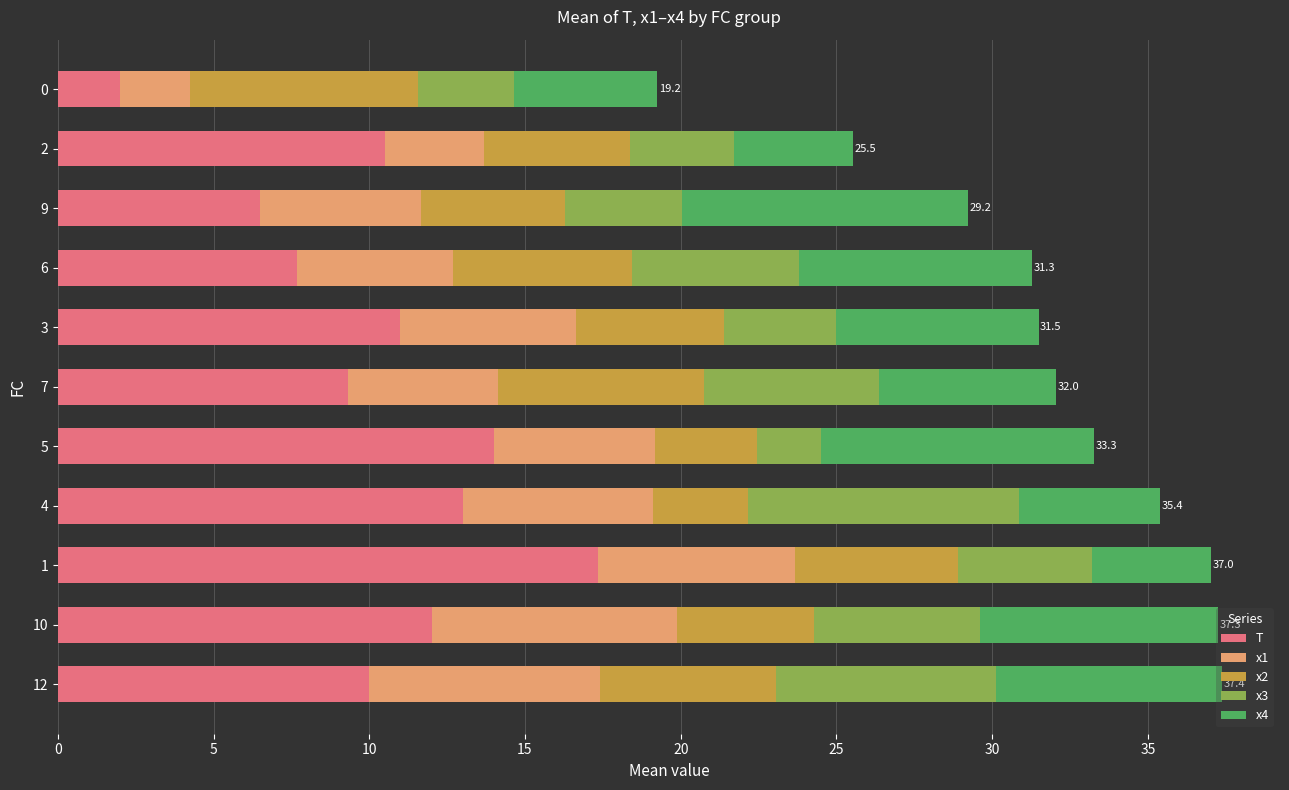

What is the average value of the T series?

10.3